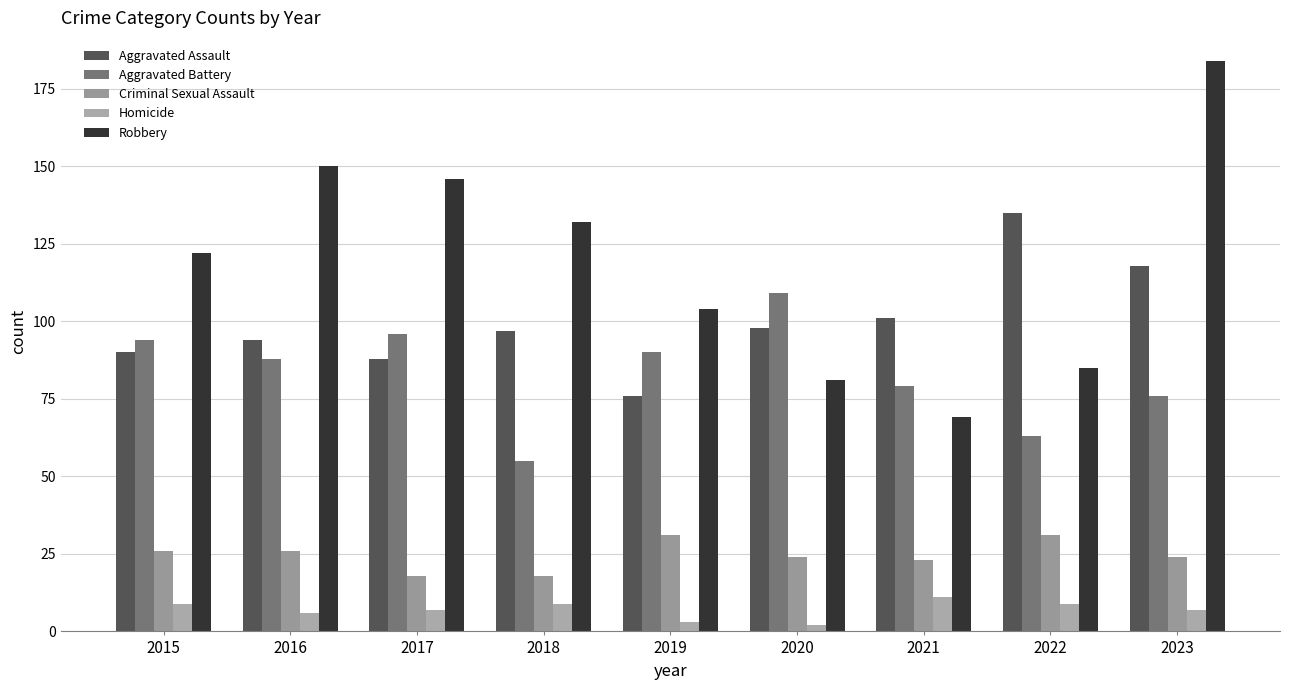

The value of Criminal Sexual Assault at 2022 is 12. True or false?

False